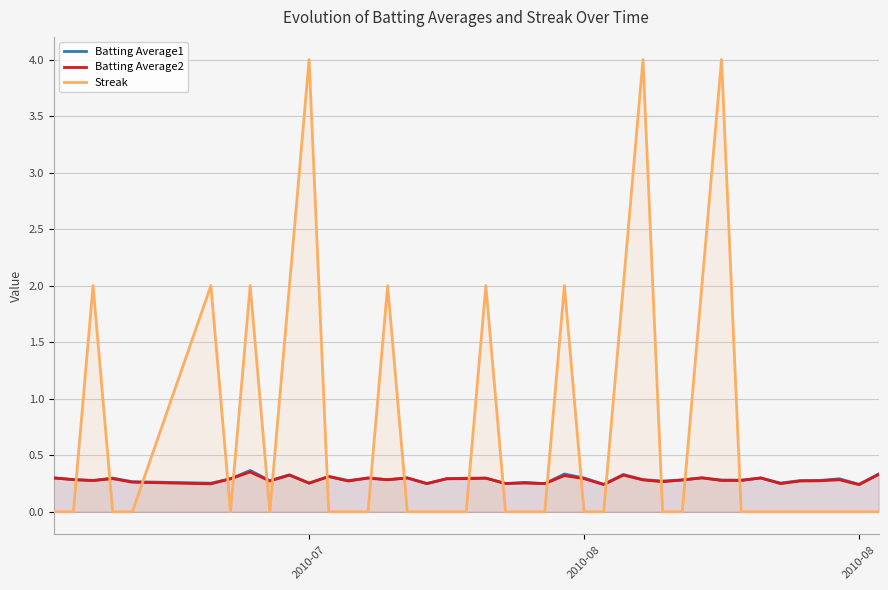

How many interior local peaks does the Batting Average2 series have?

13